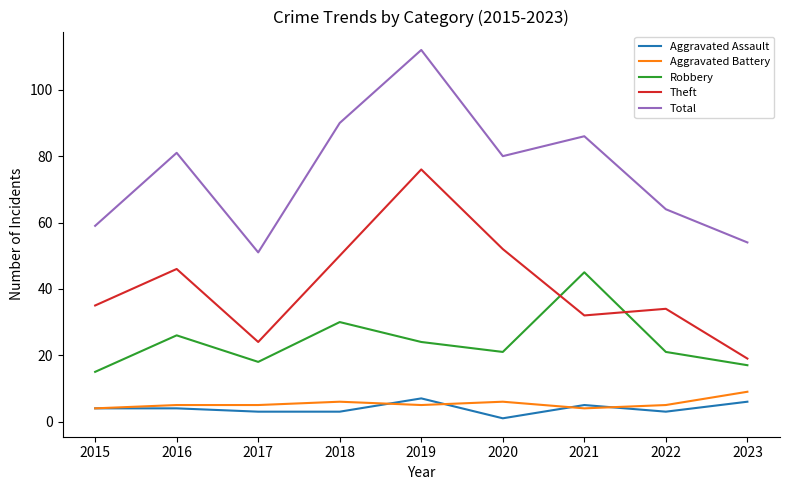

Rank the categories by Total value from lowest to highest.

2017, 2023, 2015, 2022, 2020, 2016, 2021, 2018, 2019